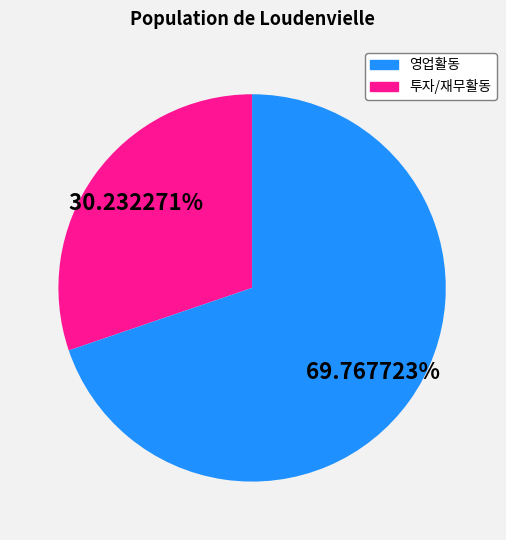

Is there a majority slice in this chart?

Yes